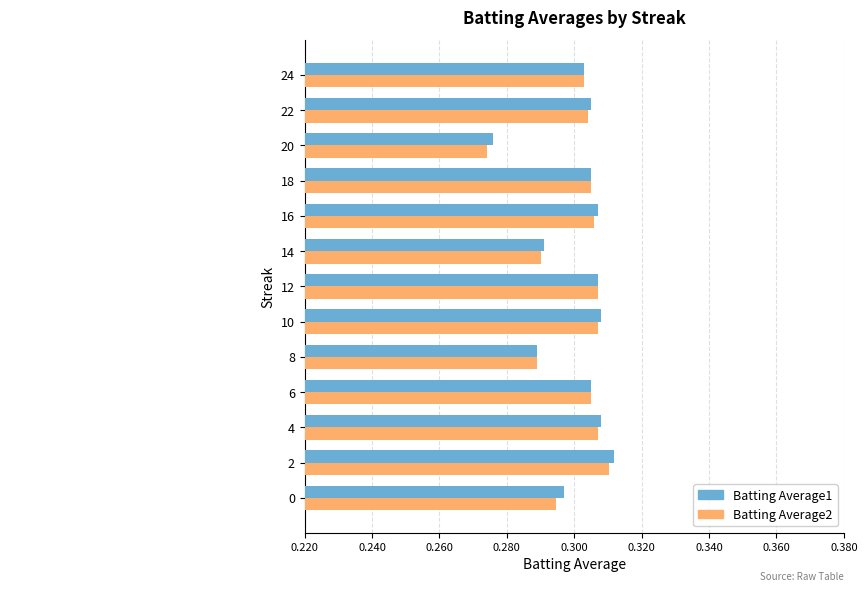

Is the value of Batting Average1 at 22 greater than the value of Batting Average2 at 2?

No